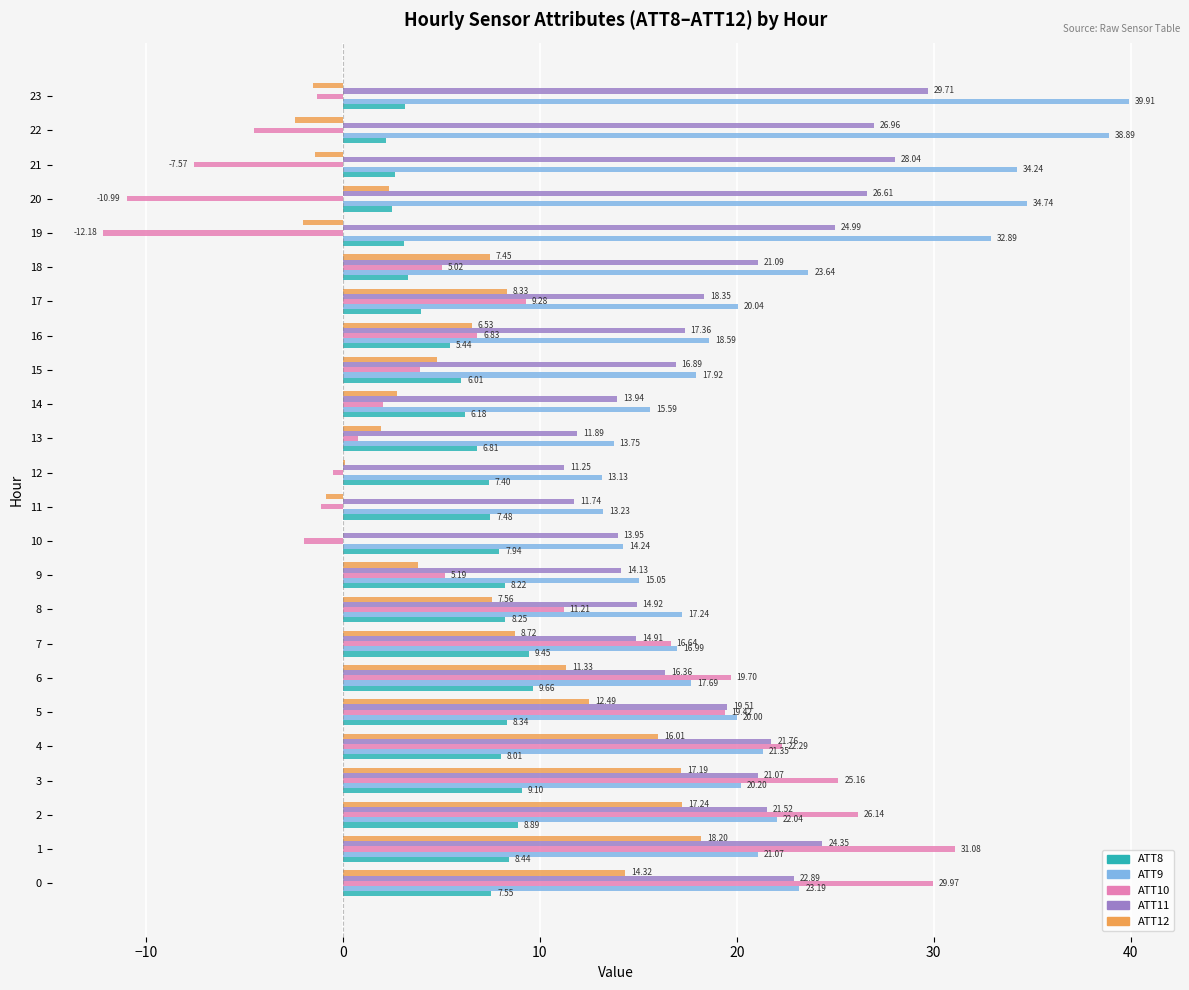

What is the sum of the ATT8 values at 13 and 23?

10.0